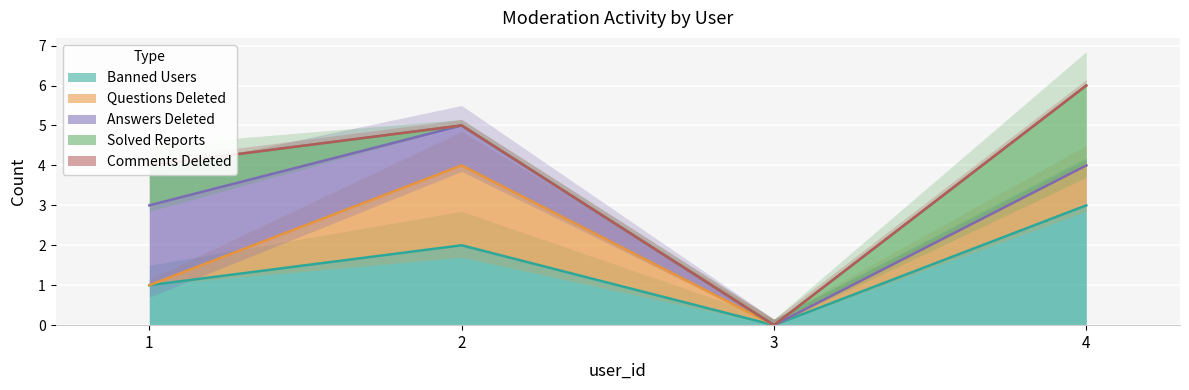

True or false: comments_deleted and banned_users intersect in this chart.

False